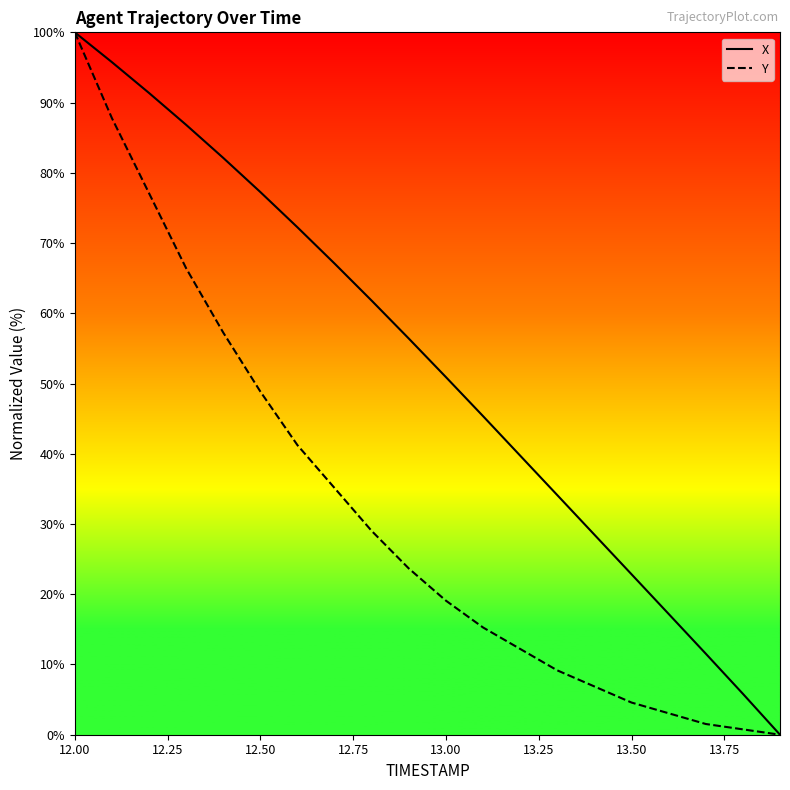

What is the greatest value displayed?

100.0